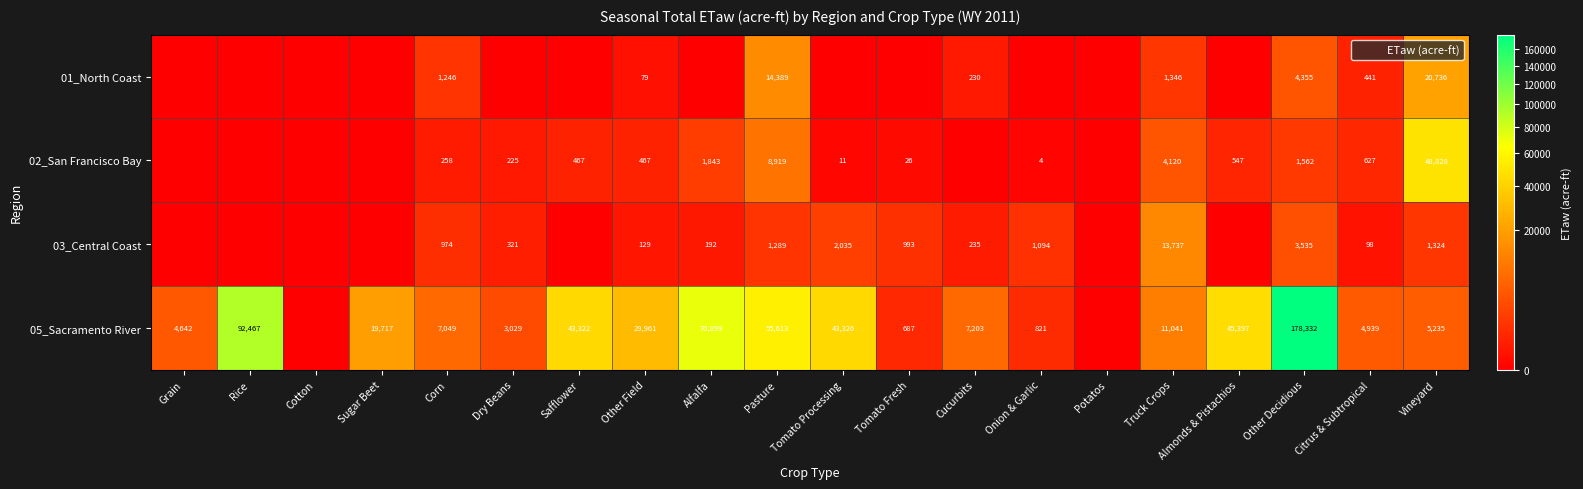

Between Other Field and Pasture, which series saw the biggest shift?

05_Sacramento River